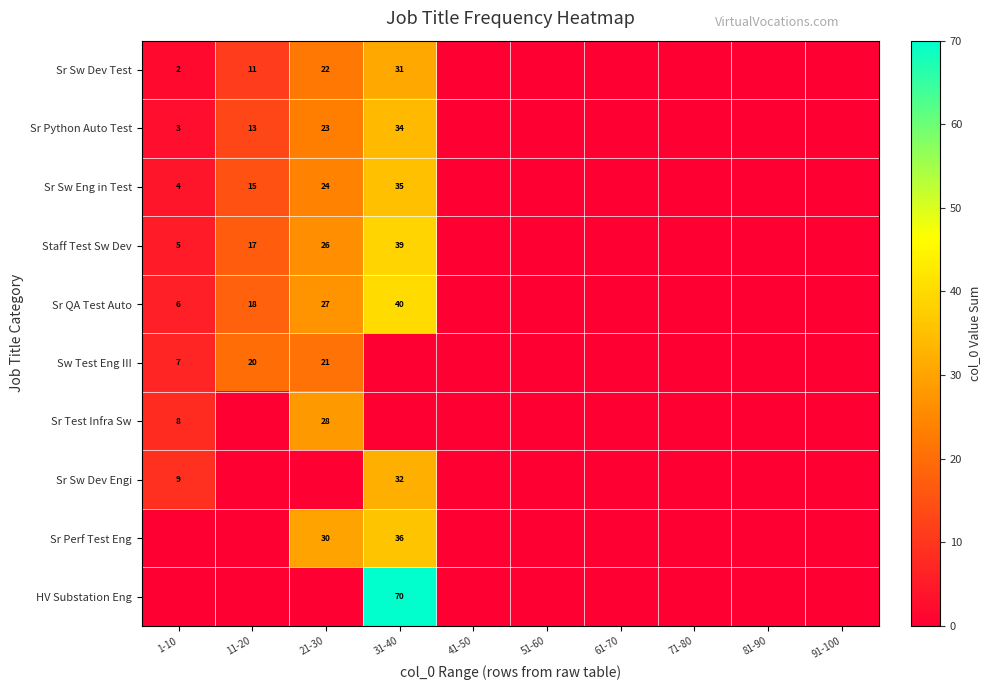

Is it true that Sr Sw Eng in Test equals 23 at 11-20?

False